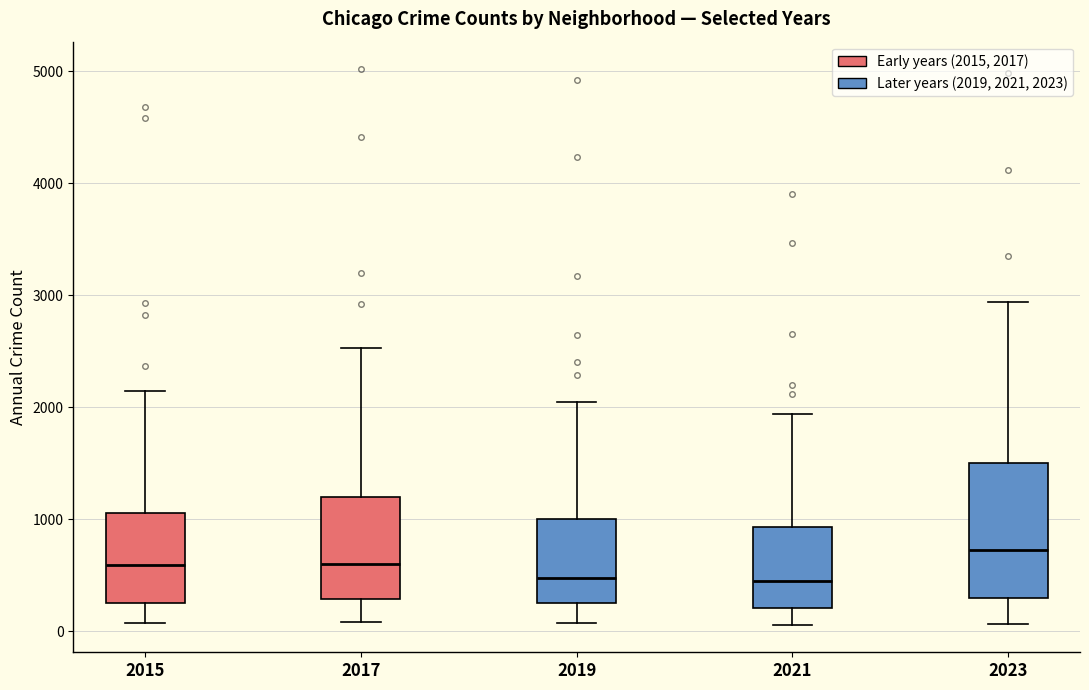

Which box's median line is the highest?

2023